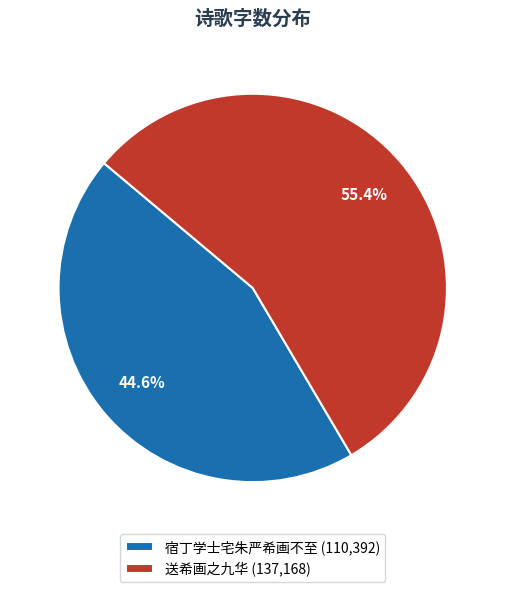

Which category has the biggest portion of the pie?

送希画之九华